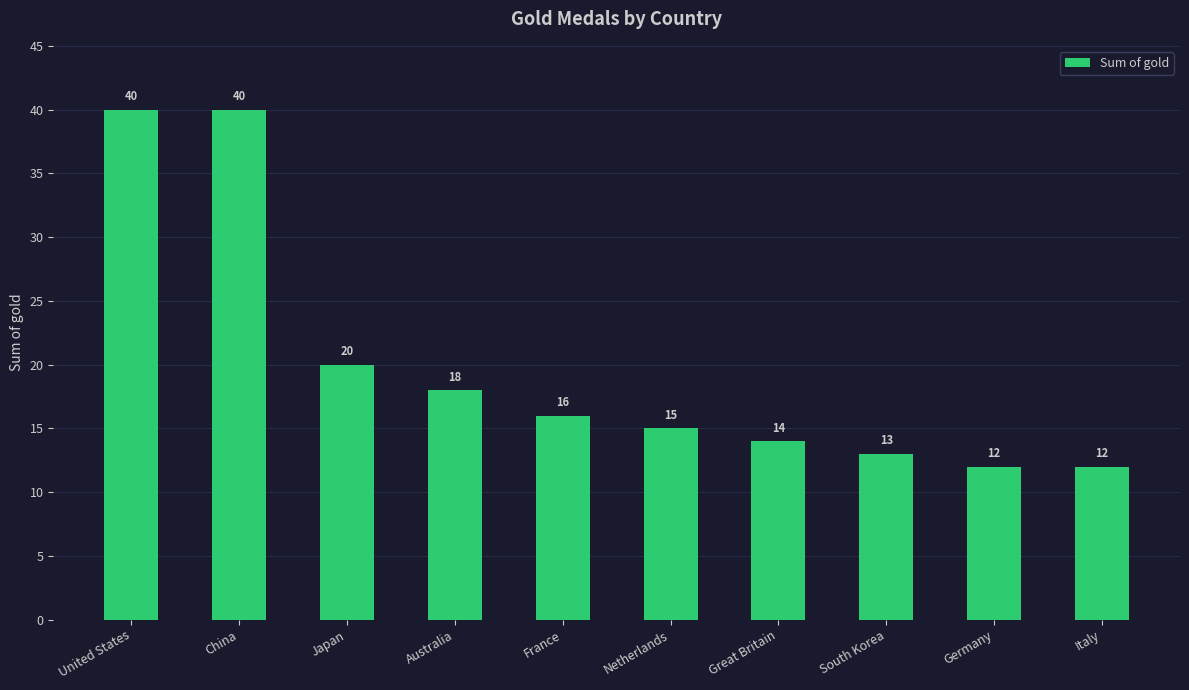

What is the label of the 8th bar from the left?

South Korea